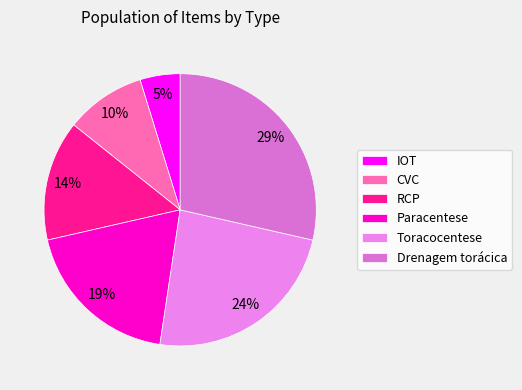

Do Toracocentese and Drenagem torácica together represent more than half of the pie?

Yes